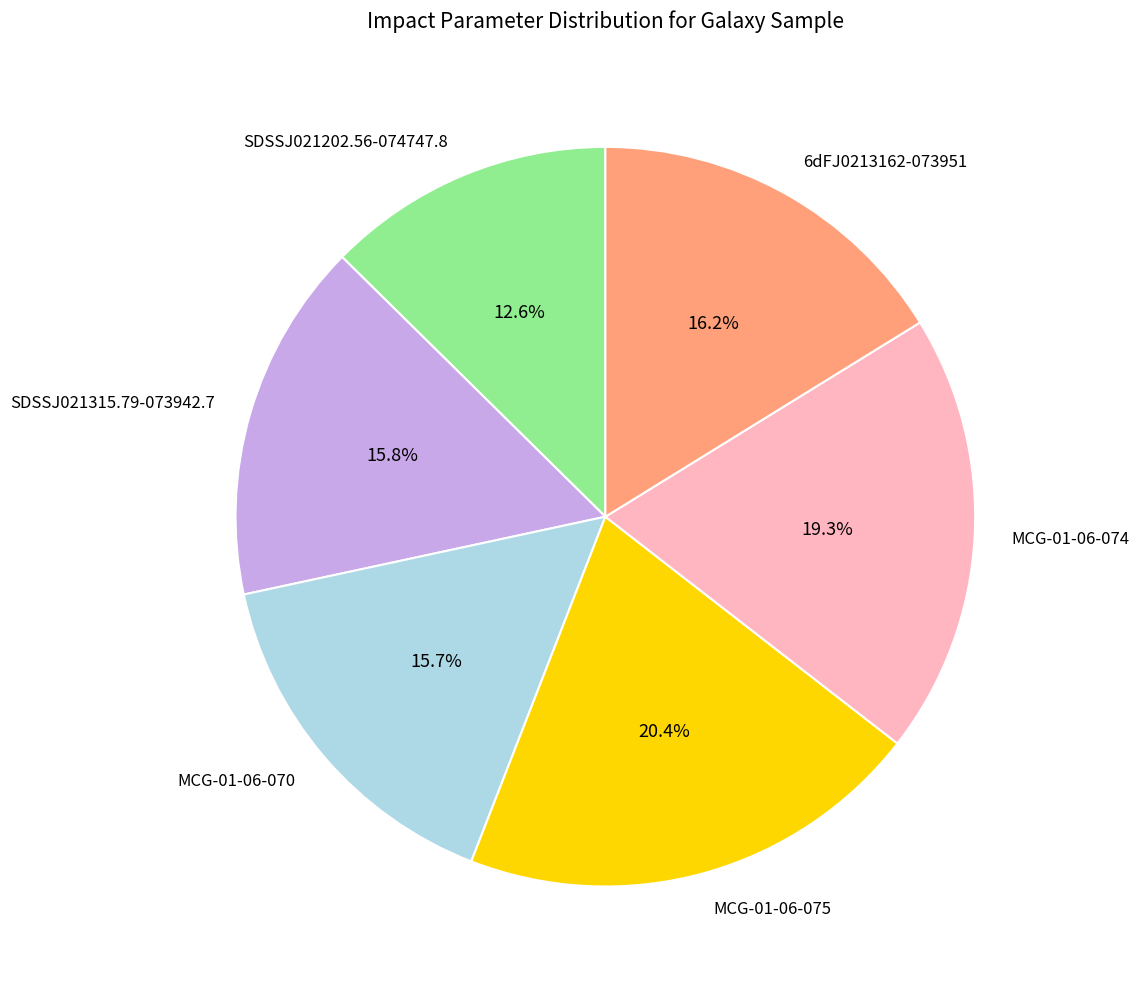

True or false: SDSSJ021202.56-074747.8 accounts for 13% of the total.

True